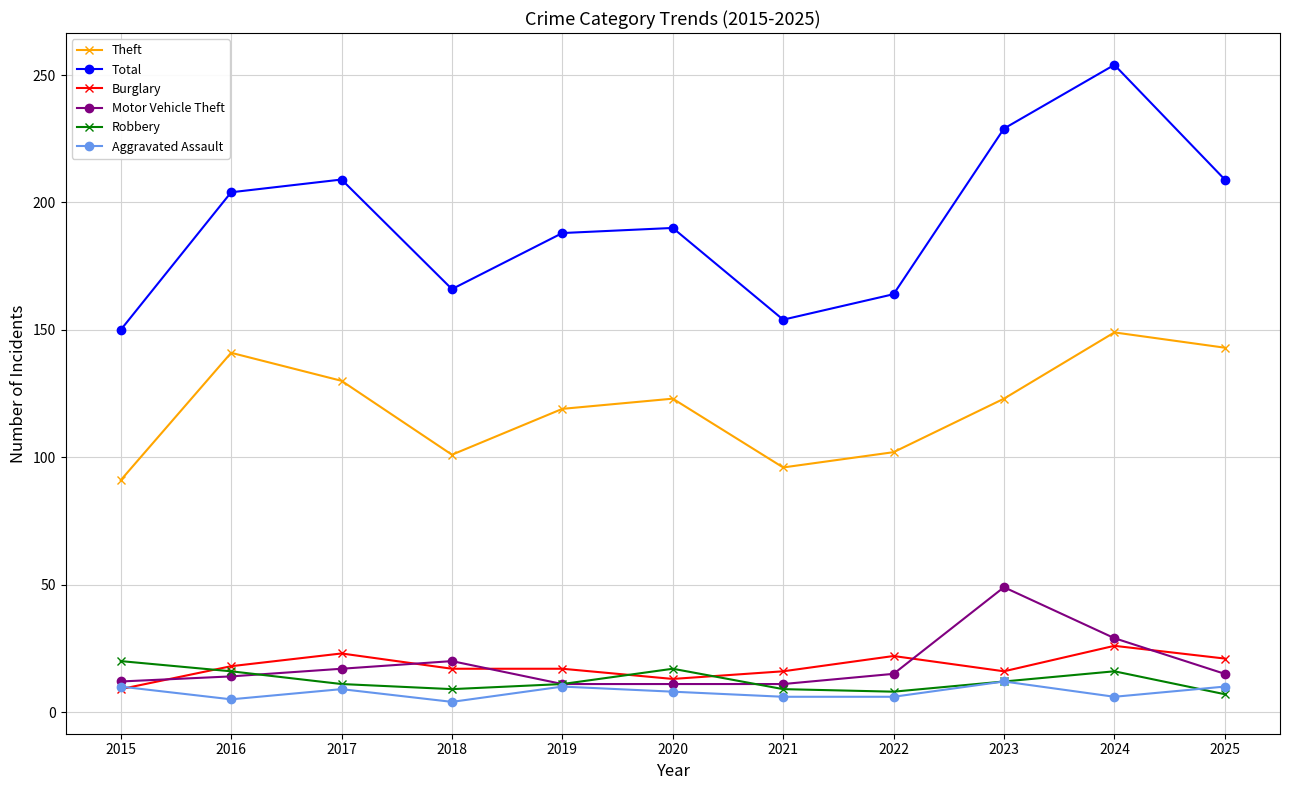

What is the value of the Theft point at the 8th from the left?

102